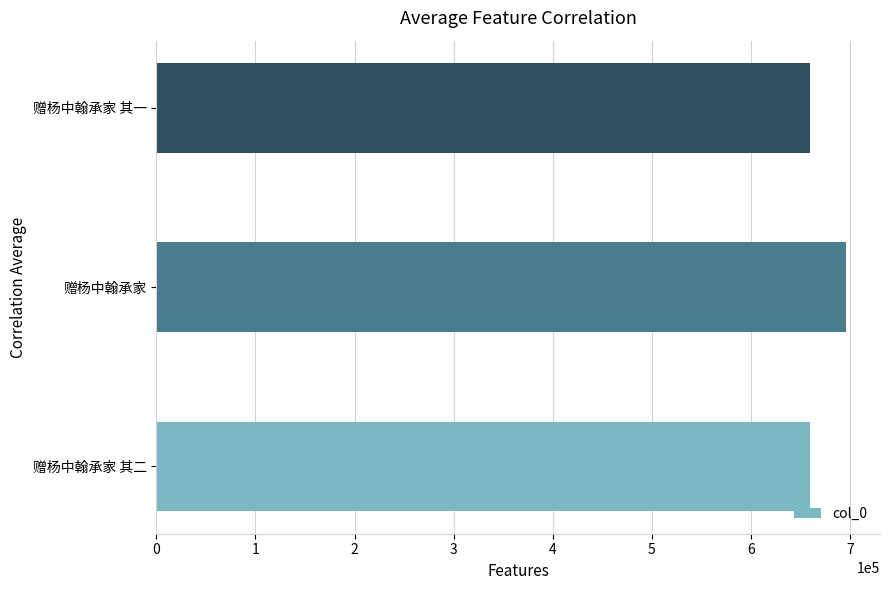

Approximately how many times larger is the value at 赠杨中翰承家 compared to 赠杨中翰承家 其二?

1.1